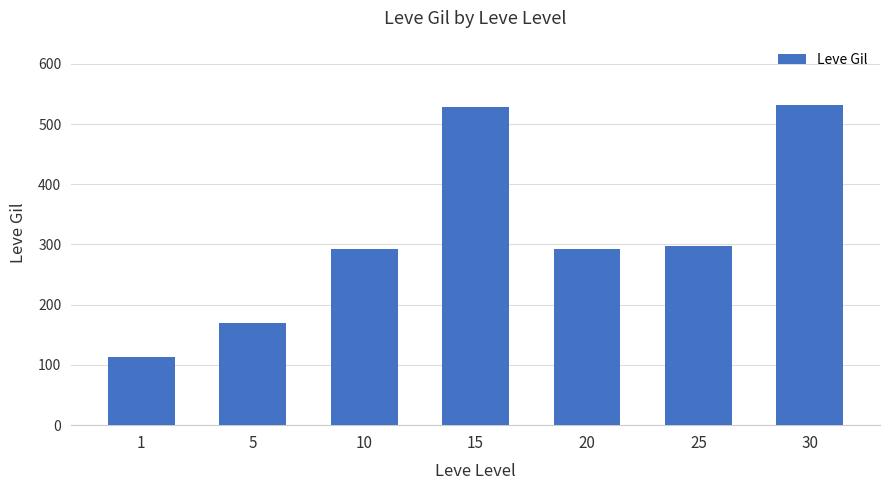

What is the sum of all values?

2227